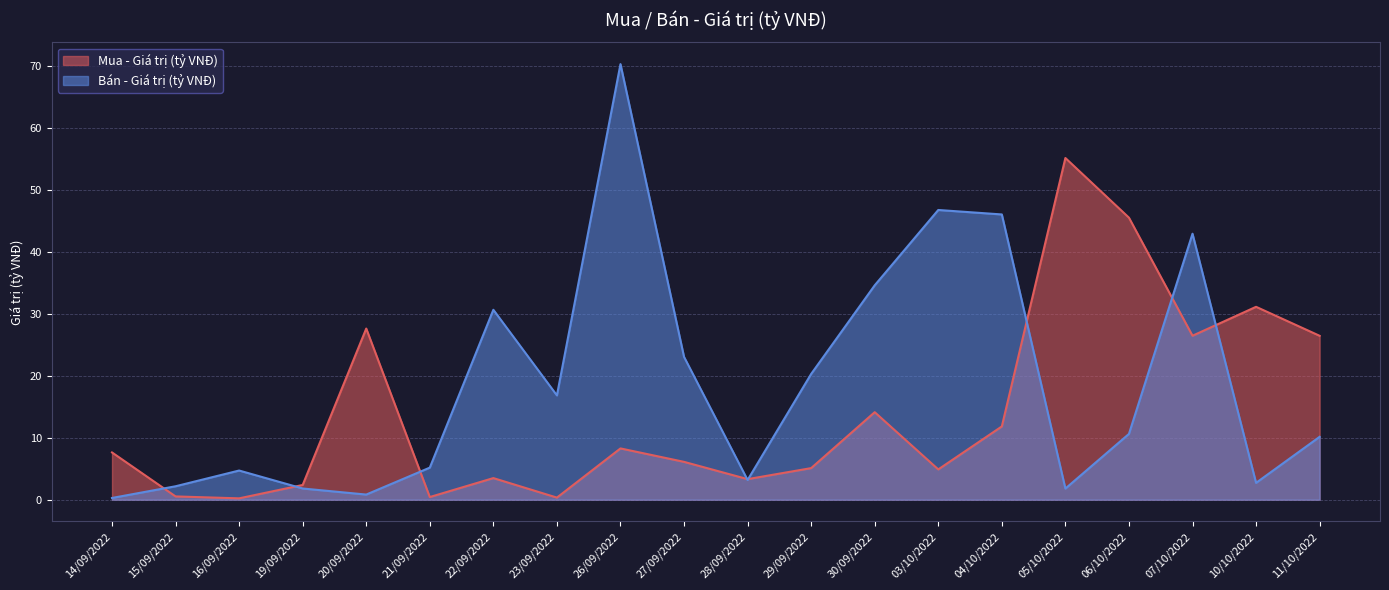

What is the average value of the Bán - Giá trị (tỷ VNĐ) series?

18.8